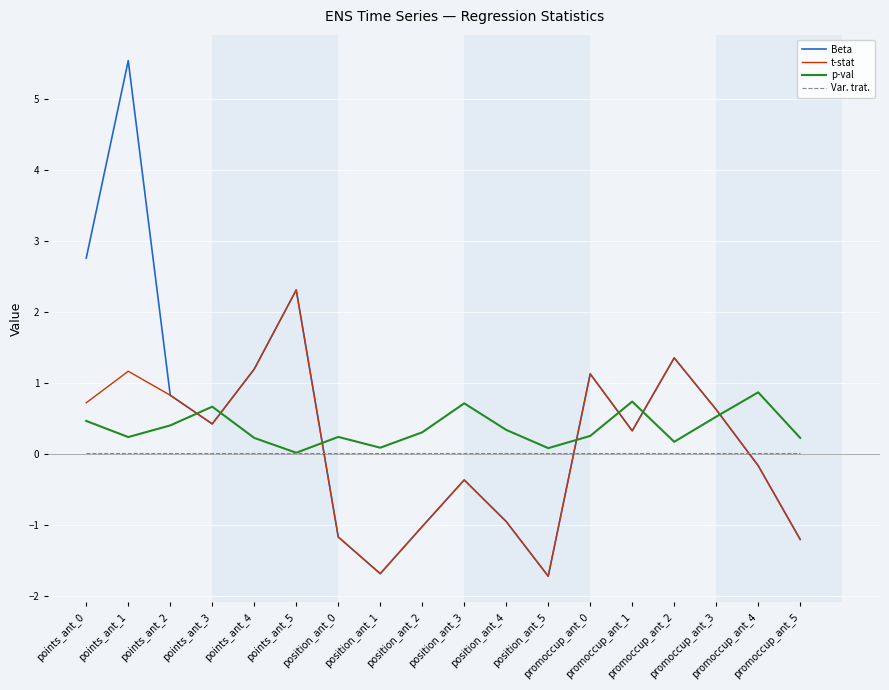

Which series has the widest spread of values?

Beta